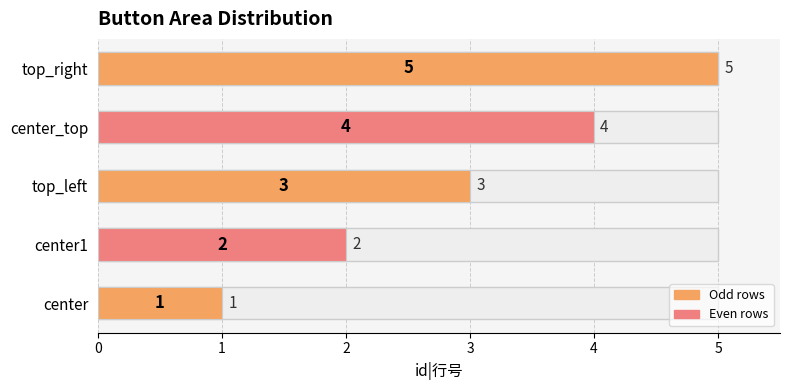

Reading right to left, list all the values displayed in this chart.

4=5	3=4	2=3	1=2	0=1